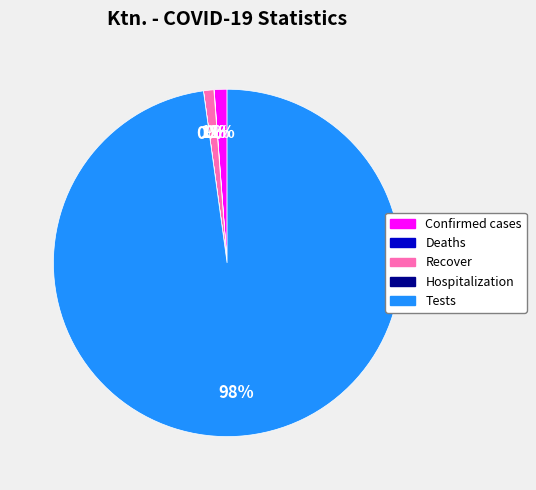

Does any single category account for the majority?

Yes